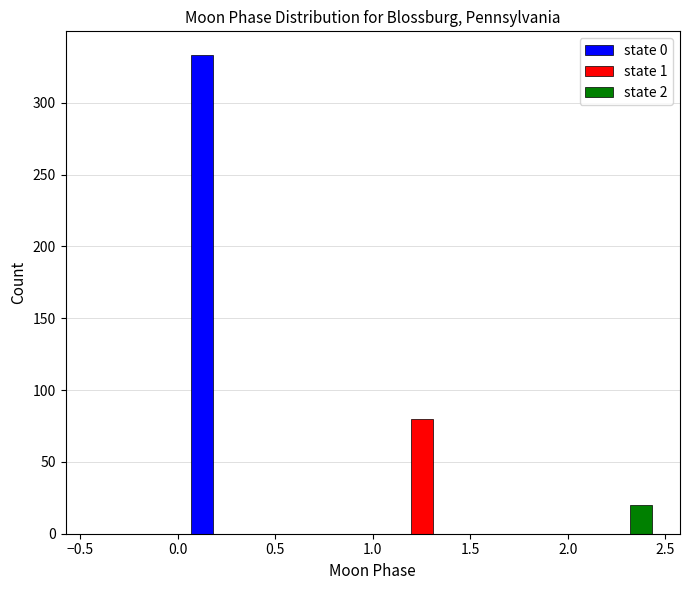

Reading left to right, list every range on the x-axis with the height of the bar of each series over it. The values are not printed on the chart, so give them approximately, as read against the axis.

-0.5 to 0.0: state 0=0	state 1=0	state 2=0
0.0 to 0.5: state 0=335	state 1=0	state 2=0
0.5 to 1.0: state 0=0	state 1=0	state 2=0
1.0 to 1.5: state 0=0	state 1=80	state 2=0
1.5 to 2.0: state 0=0	state 1=0	state 2=0
2.0 to 2.5: state 0=0	state 1=0	state 2=20